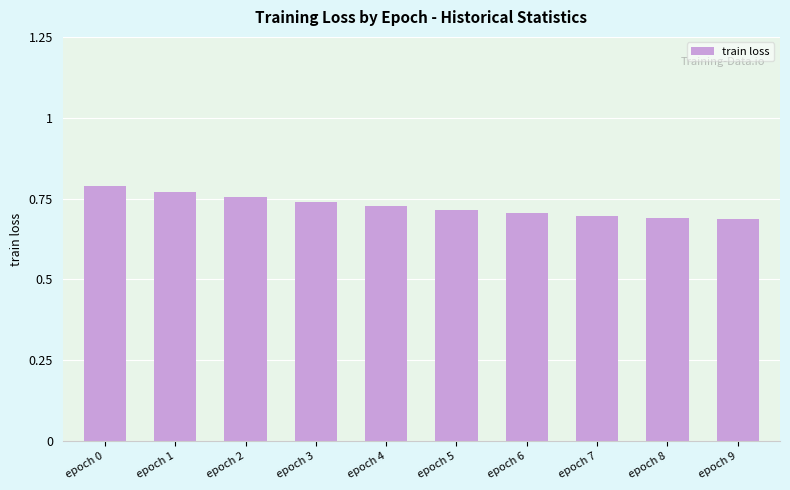

How many categories are shown in the chart?

10